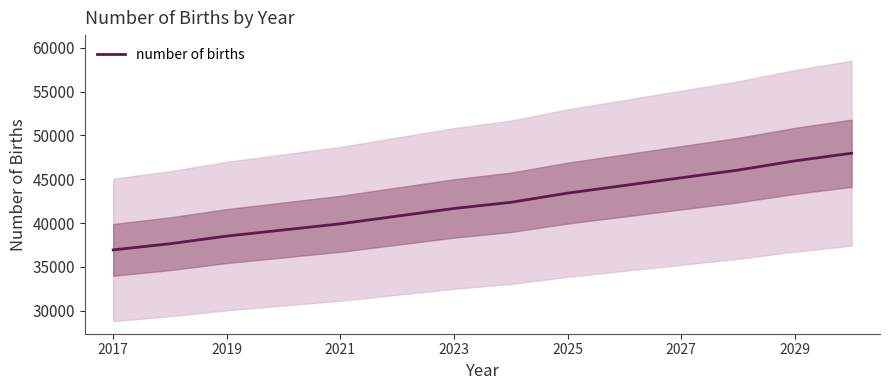

True or false: number of births has a value of 47090.6 at 2029.

True